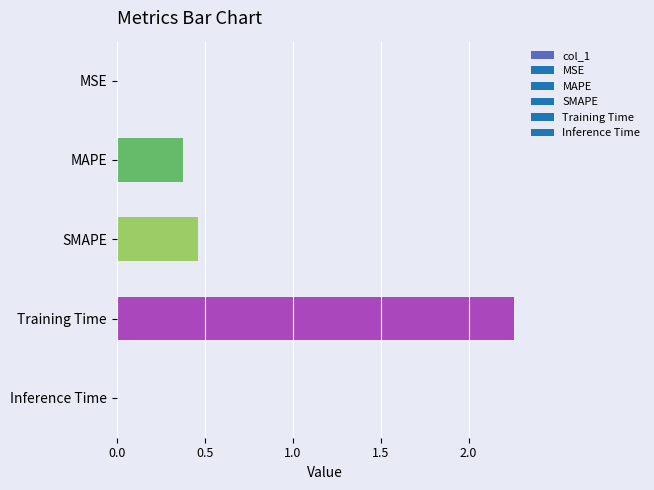

At which label is the value closest to 1?

SMAPE